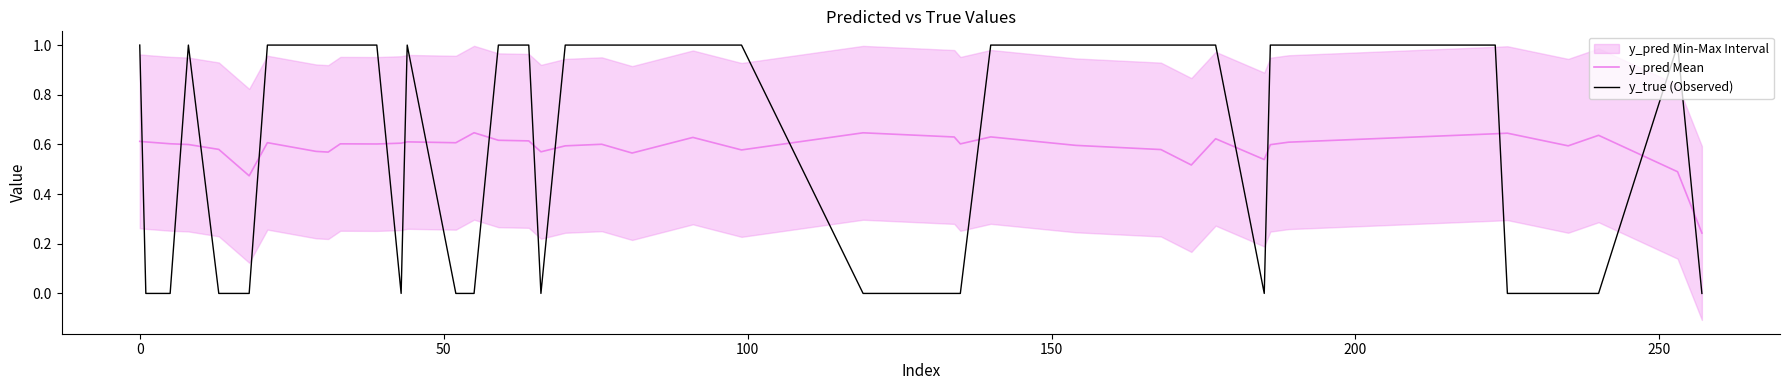

What is the difference between the second highest and second lowest values in the y_true (Observed) series?

1.0